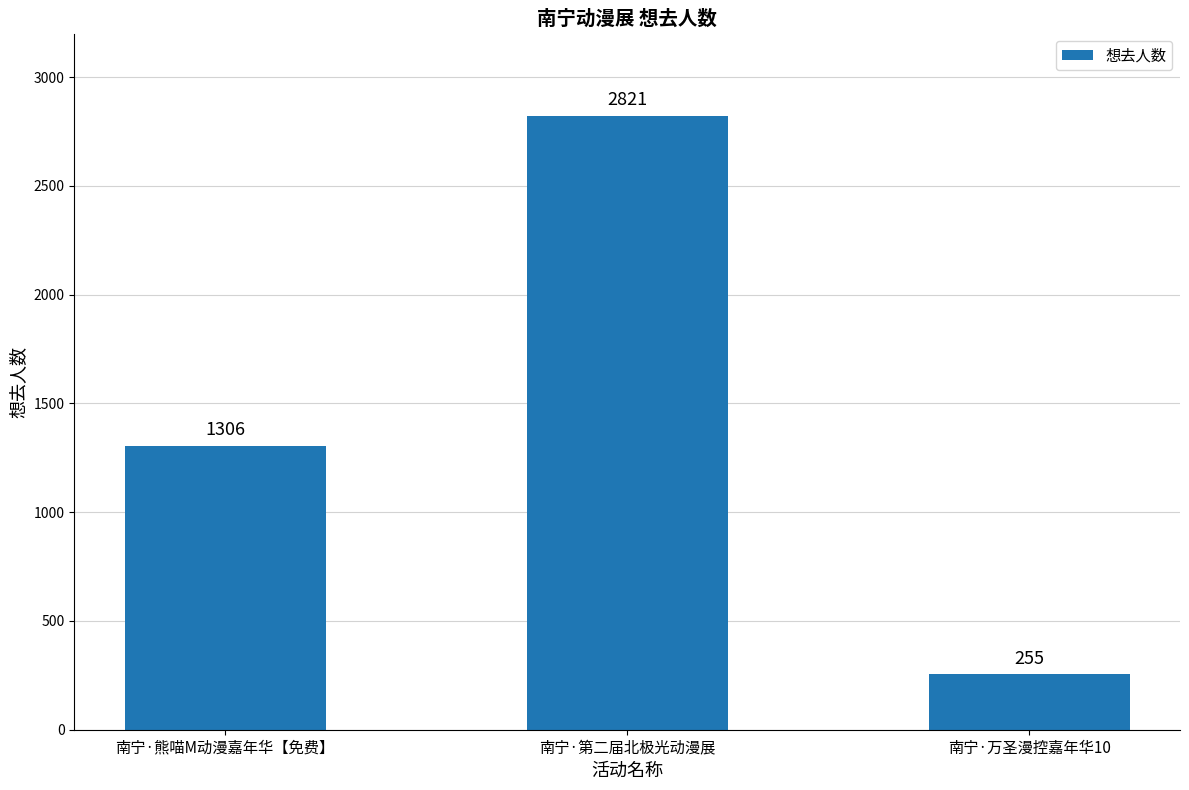

How many categories are shown in the chart?

3